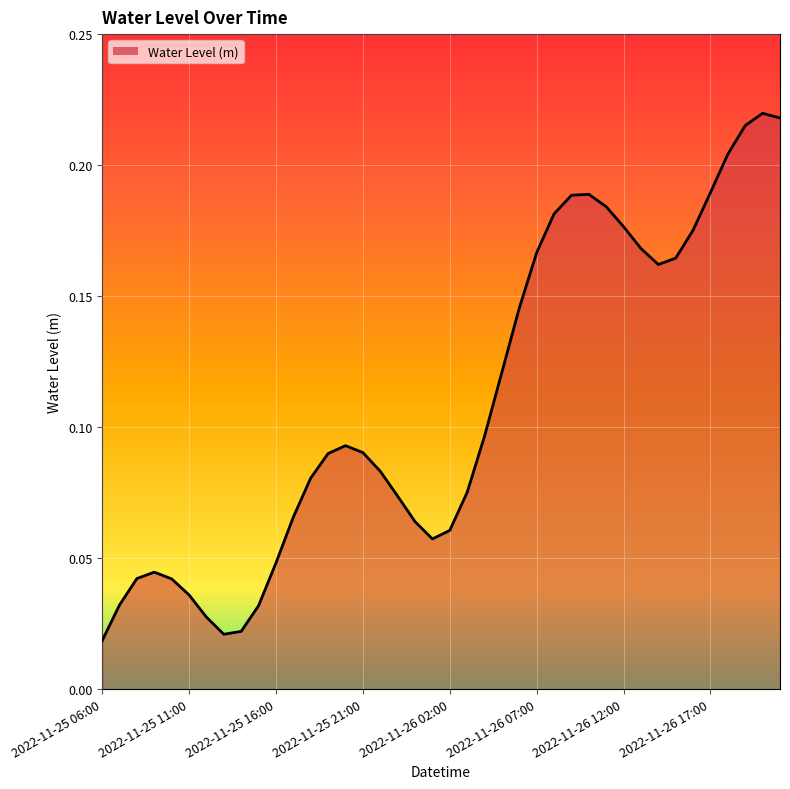

Reading right to left, list all the values displayed in this chart.

0.2	0.2	0.2	0.2	0.2	0.2	0.2	0.2	0.2	0.2	0.2	0.2	0.2	0.2	0.2	0.1	0.1	0.1	0.1	0.1	0.1	0.1	0.1	0.1	0.1	0.1	0.1	0.1	0.1	0.0	0.0	0.0	0.0	0.0	0.0	0.0	0.0	0.0	0.0	0.0